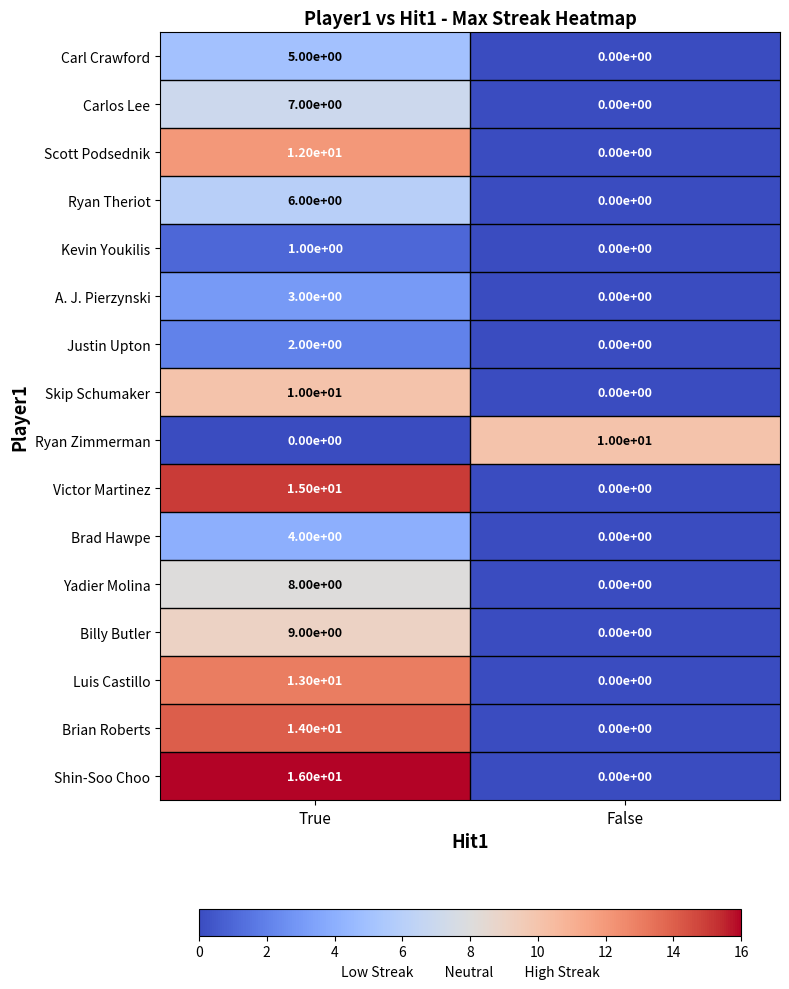

What is the total value across all series at False?

10